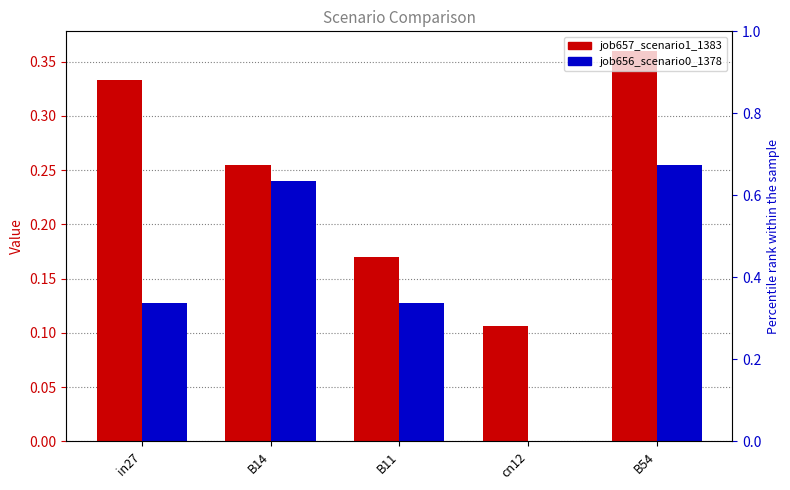

What is the label of the 2nd bar from the right?

cn12